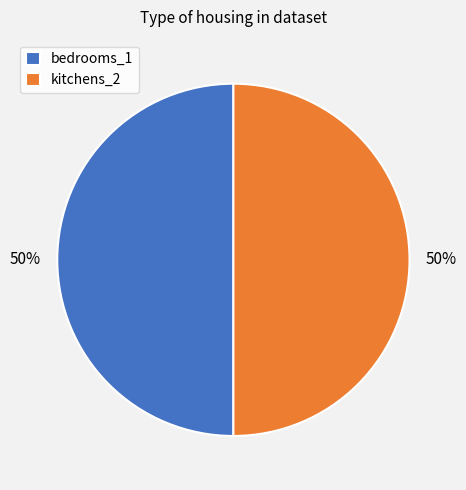

Approximately how many times larger is the value at bedrooms_1 compared to kitchens_2?

1.0